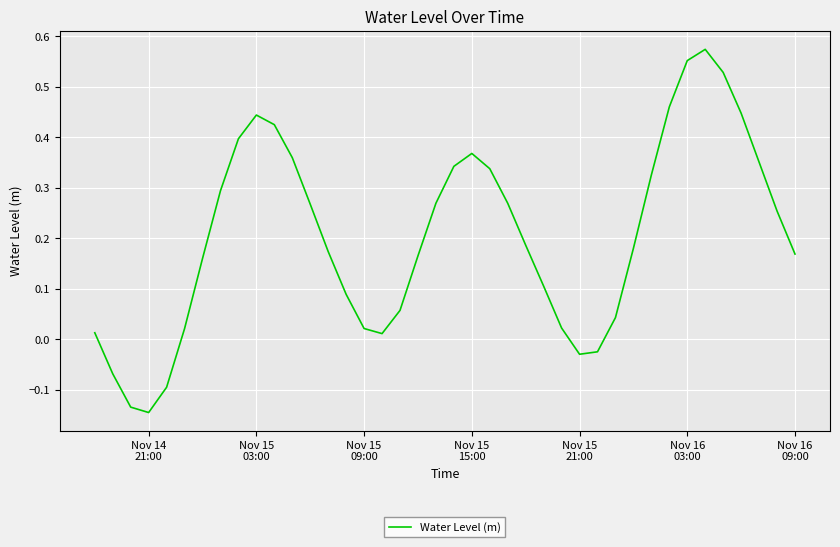

How many negative values are there?

6